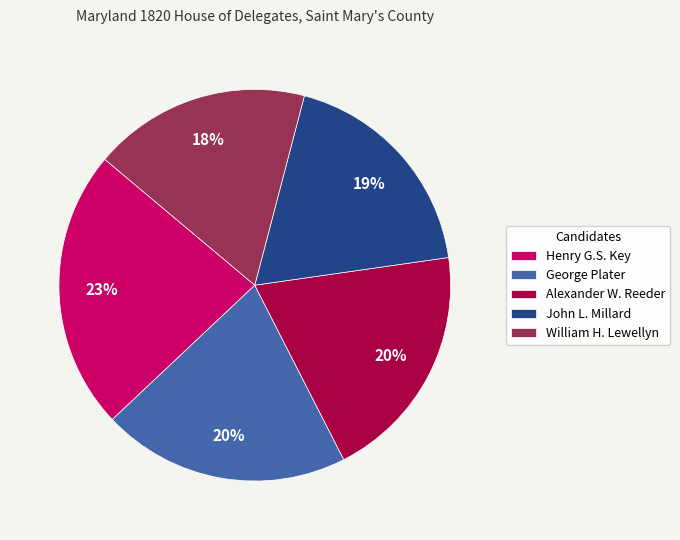

Which has a higher value, William H. Lewellyn or George Plater?

George Plater